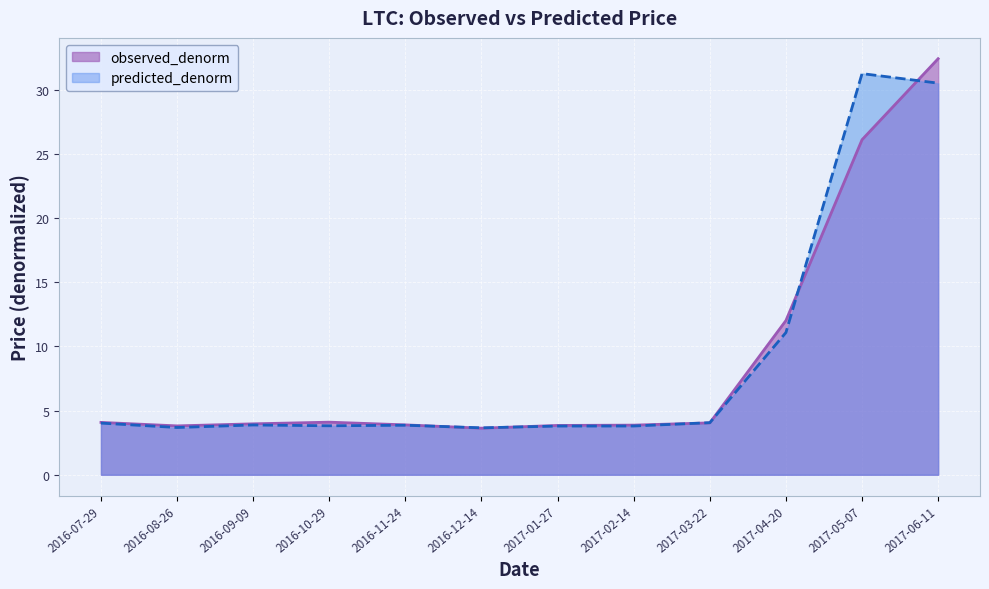

Reading left to right, list all the values displayed in this chart.

observed_denorm: 4.1	3.8	4.0	4.1	3.9	3.6	3.8	3.9	4.0	12.0	26.1	32.4
predicted_denorm: 4.0	3.7	3.9	3.8	3.9	3.7	3.8	3.8	4.1	11.1	31.2	30.5